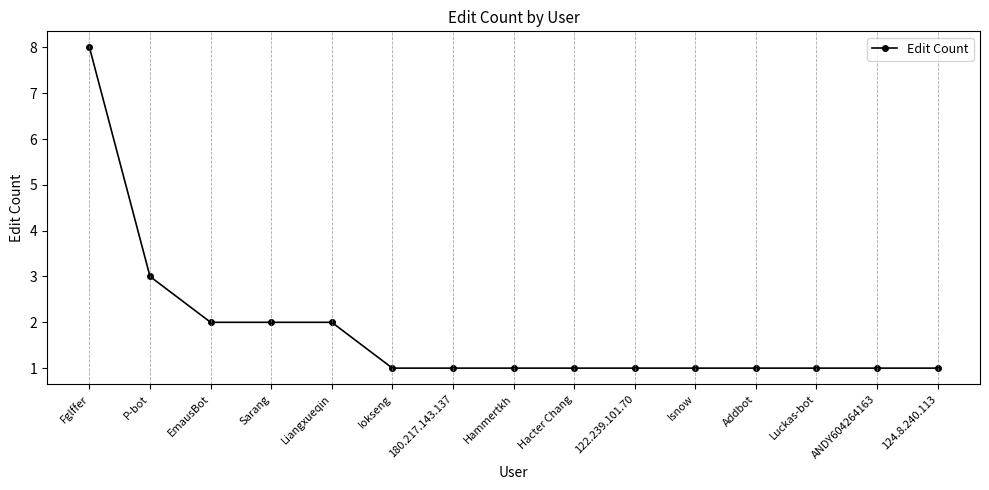

Which has a higher value, Sarang or Addbot?

Sarang